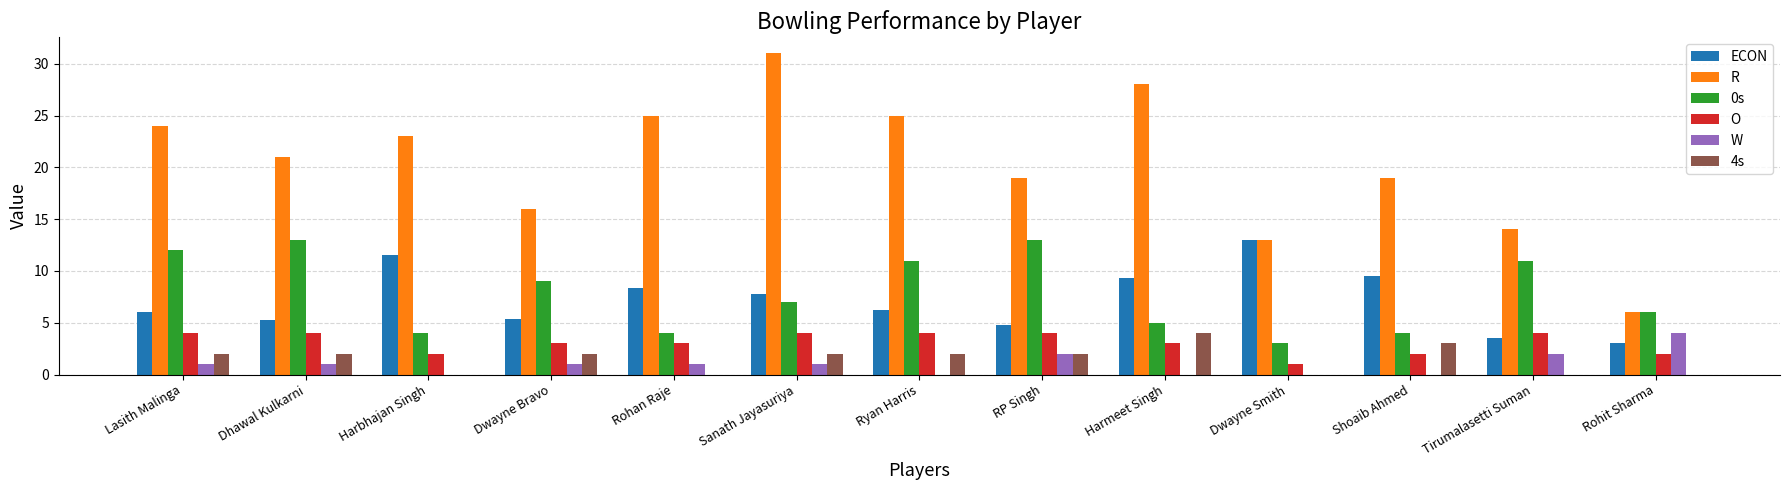

What is the sum of the 4s values at Dhawal Kulkarni and Ryan Harris?

4.0